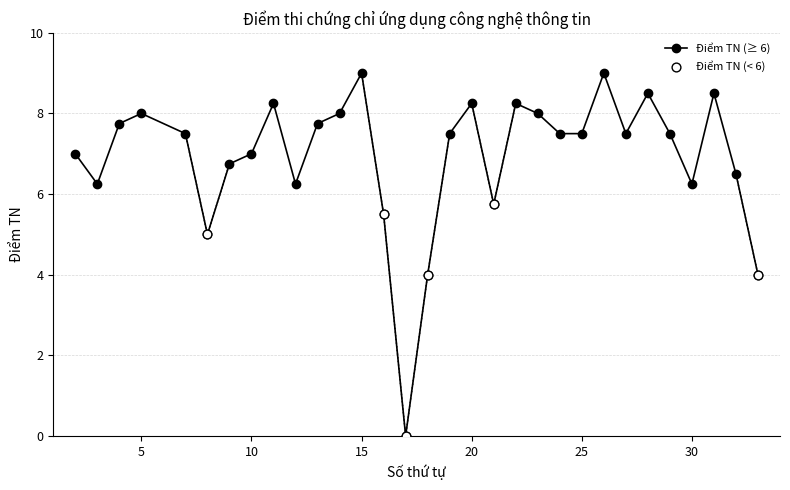

What is the sum of all values?

214.5